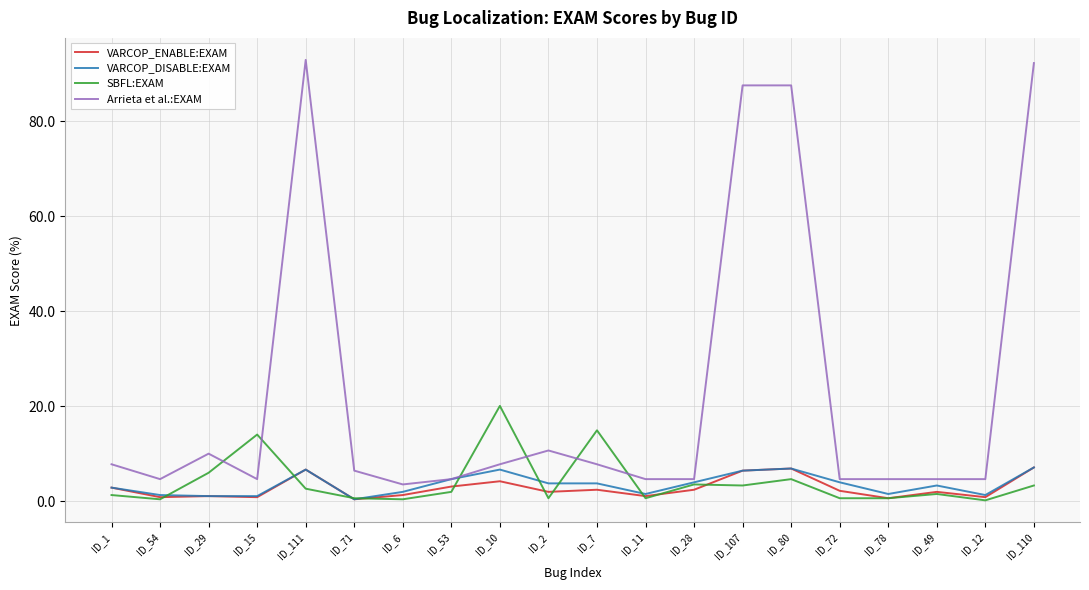

True or false: SBFL:EXAM and VARCOP_ENABLE:EXAM cross at least once.

True